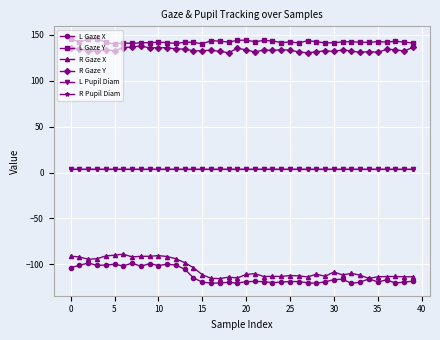

How many data points in L Gaze X are less than -118?

21